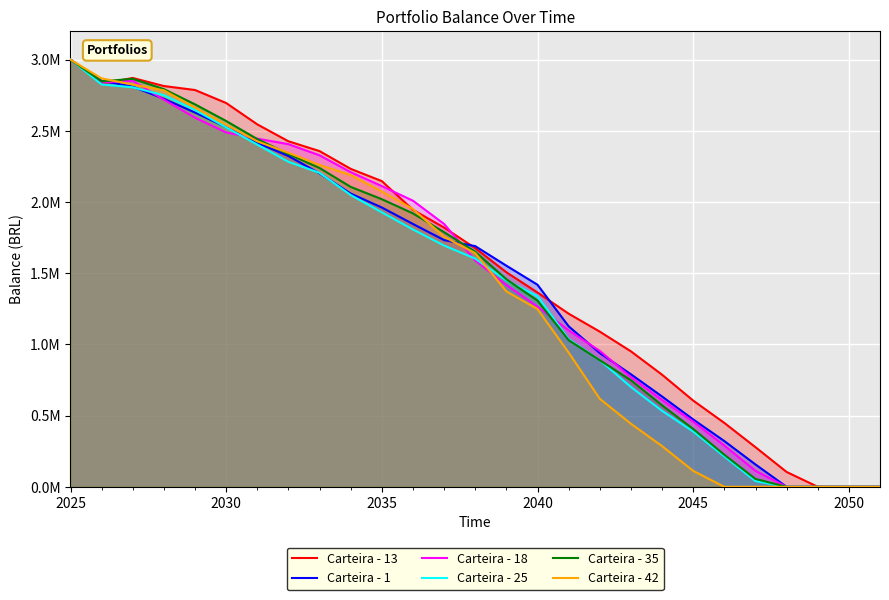

How many data points does each series have?

27